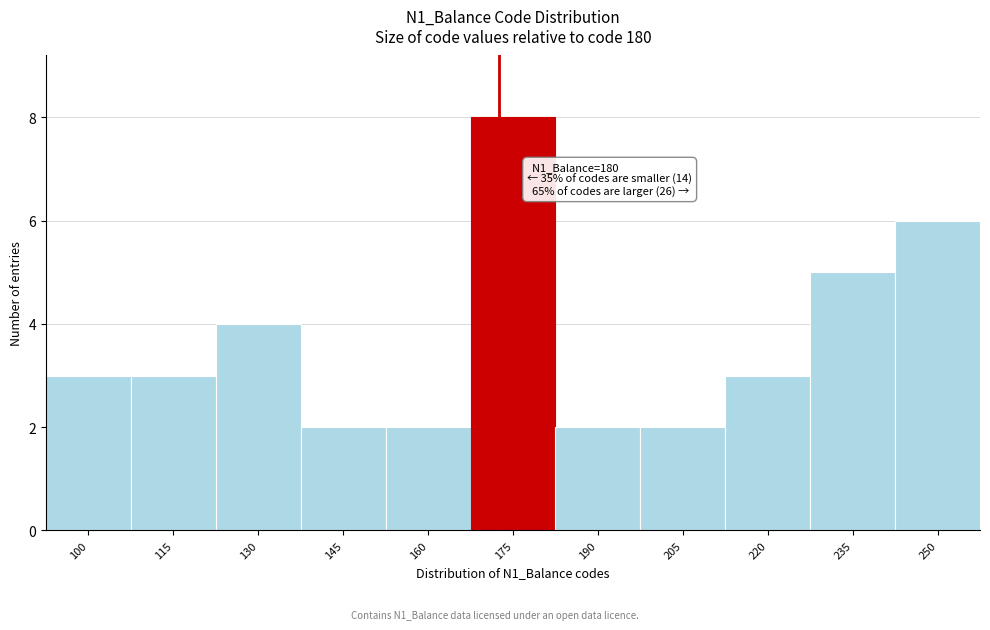

Reading left to right, list all the values displayed in this chart.

100=3	115=3	130=4	145=2	160=2	175=8	190=2	205=2	220=3	235=5	250=6